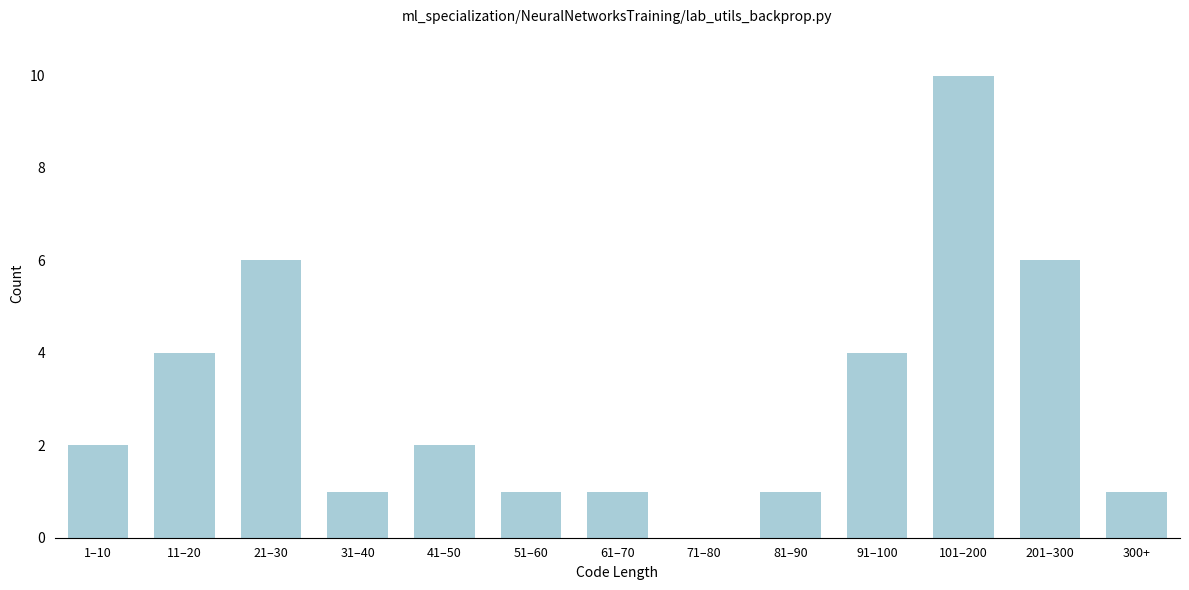

Reading right to left, what are all the values shown in this chart?

300+=1	201–300=6	101–200=10	91–100=4	81–90=1	71–80=0	61–70=1	51–60=1	41–50=2	31–40=1	21–30=6	11–20=4	1–10=2